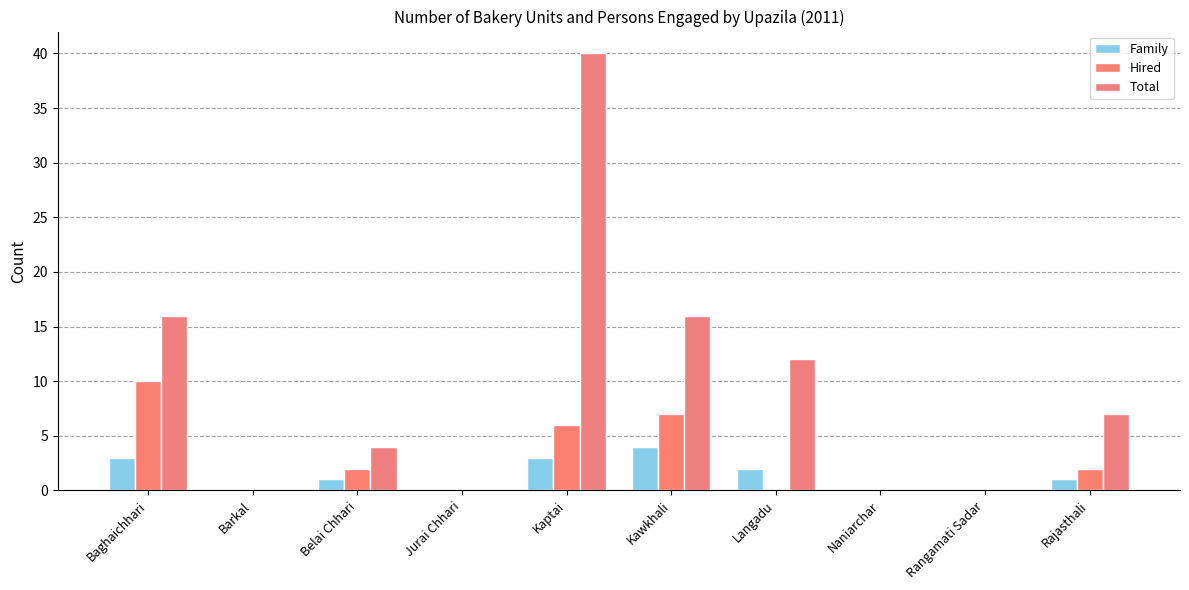

Which series has the largest total across all categories?

Total